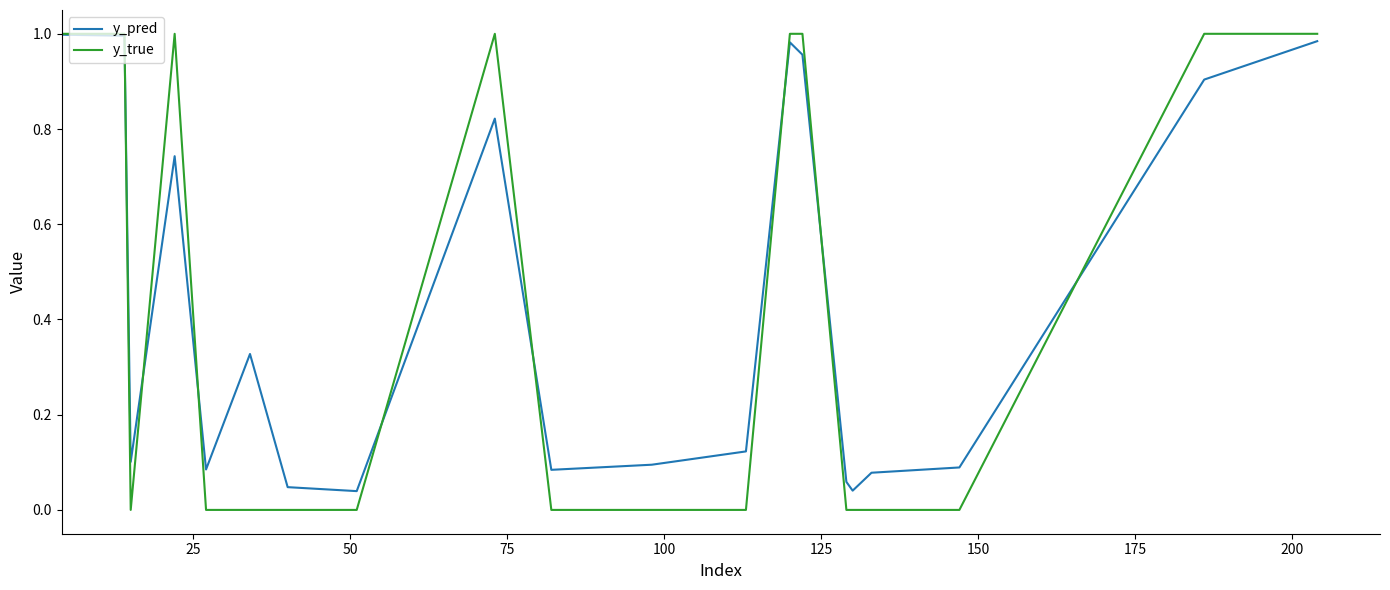

Which series has the largest range (max minus min)?

y_true